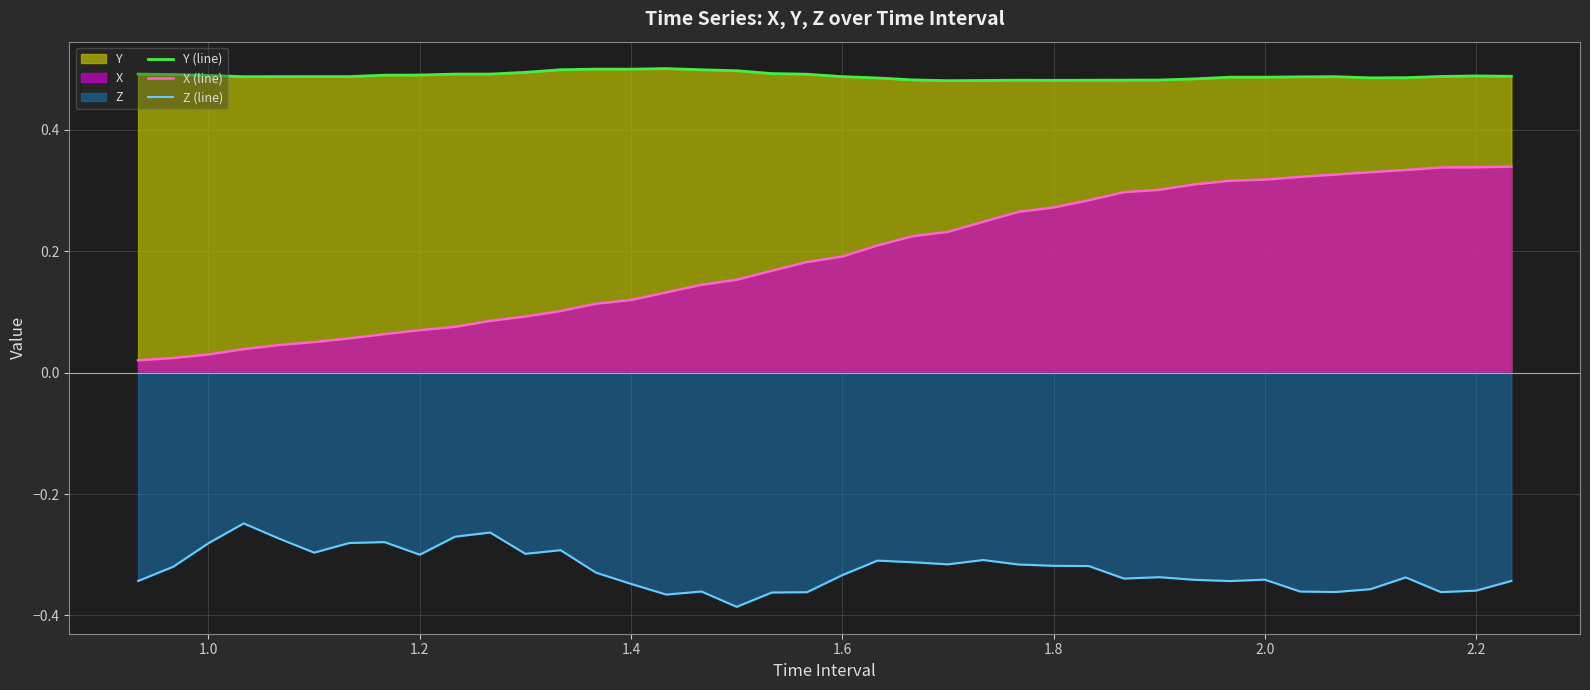

Reading right to left, list all the values displayed in this chart.

Y (line): 0.5	0.5	0.5	0.5	0.5	0.5	0.5	0.5	0.5	0.5	0.5	0.5	0.5	0.5	0.5	0.5	0.5	0.5	0.5	0.5	0.5	0.5	0.5	0.5	0.5	0.5	0.5	0.5	0.5	0.5	0.5	0.5	0.5	0.5	0.5	0.5	0.5	0.5	0.5	0.5
X (line): 0.3	0.3	0.3	0.3	0.3	0.3	0.3	0.3	0.3	0.3	0.3	0.3	0.3	0.3	0.3	0.2	0.2	0.2	0.2	0.2	0.2	0.2	0.2	0.1	0.1	0.1	0.1	0.1	0.1	0.1	0.1	0.1	0.1	0.1	0.1	0.0	0.0	0.0	0.0	0.0
Z (line): -0.3	-0.4	-0.4	-0.3	-0.4	-0.4	-0.4	-0.3	-0.3	-0.3	-0.3	-0.3	-0.3	-0.3	-0.3	-0.3	-0.3	-0.3	-0.3	-0.3	-0.4	-0.4	-0.4	-0.4	-0.4	-0.3	-0.3	-0.3	-0.3	-0.3	-0.3	-0.3	-0.3	-0.3	-0.3	-0.3	-0.2	-0.3	-0.3	-0.3